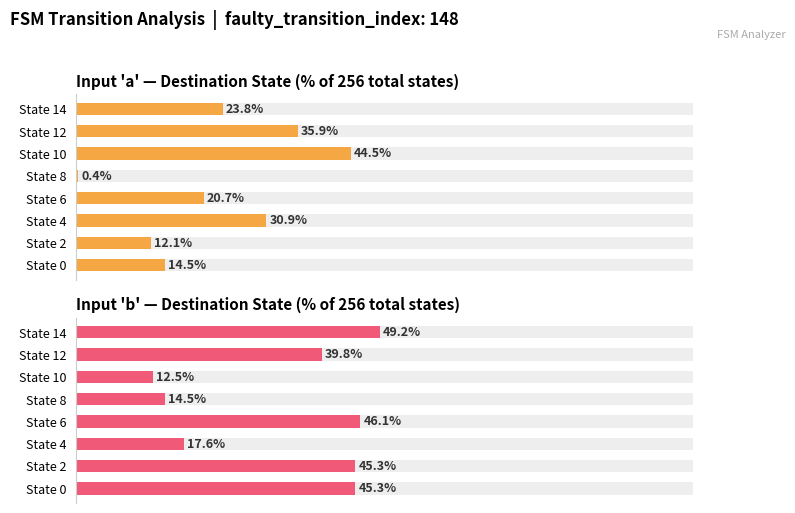

What is the difference between the maximum and minimum values in the Input 'a' — Destination State (% of 256 total states) series?

44.1